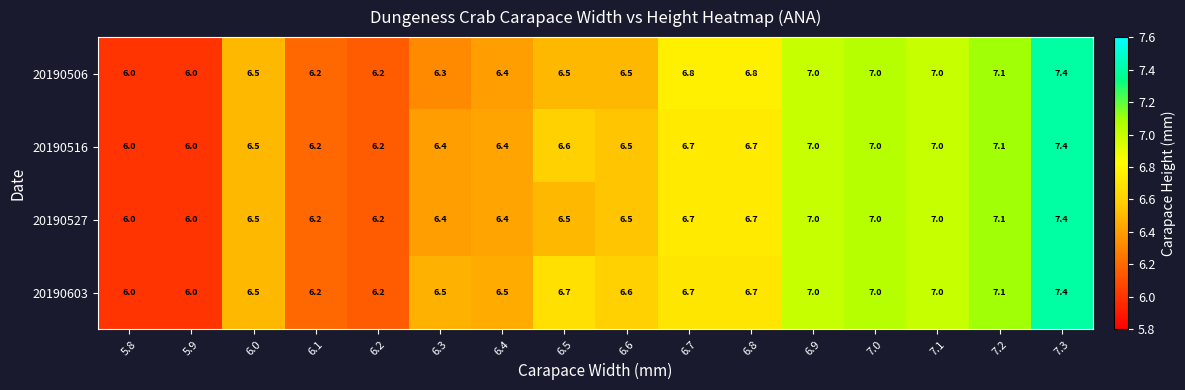

The 20190603 series shows 1.6 at 7.2. True or false?

False